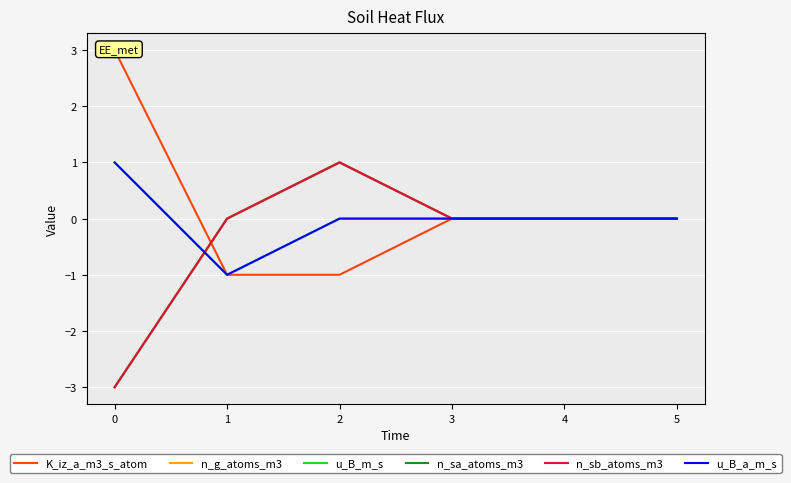

Reading right to left, extract all data points from this chart.

K_iz_a_m3_s_atom: 0	0	0	-1	-1	3
n_g_atoms_m3: 0	0	0	1	0	-3
u_B_m_s: 0	0	0	0	-1	1
n_sa_atoms_m3: 0	0	0	1	0	-3
n_sb_atoms_m3: 0	0	0	1	0	-3
u_B_a_m_s: 0	0	0	0	-1	1